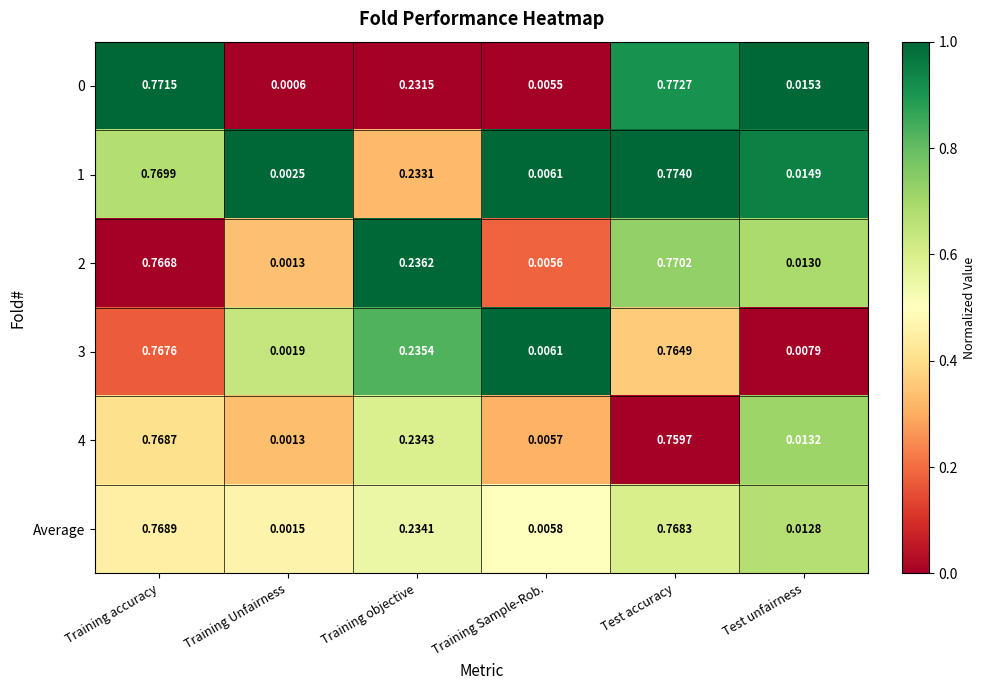

At which label is 3 closest to 0?

Training Unfairness